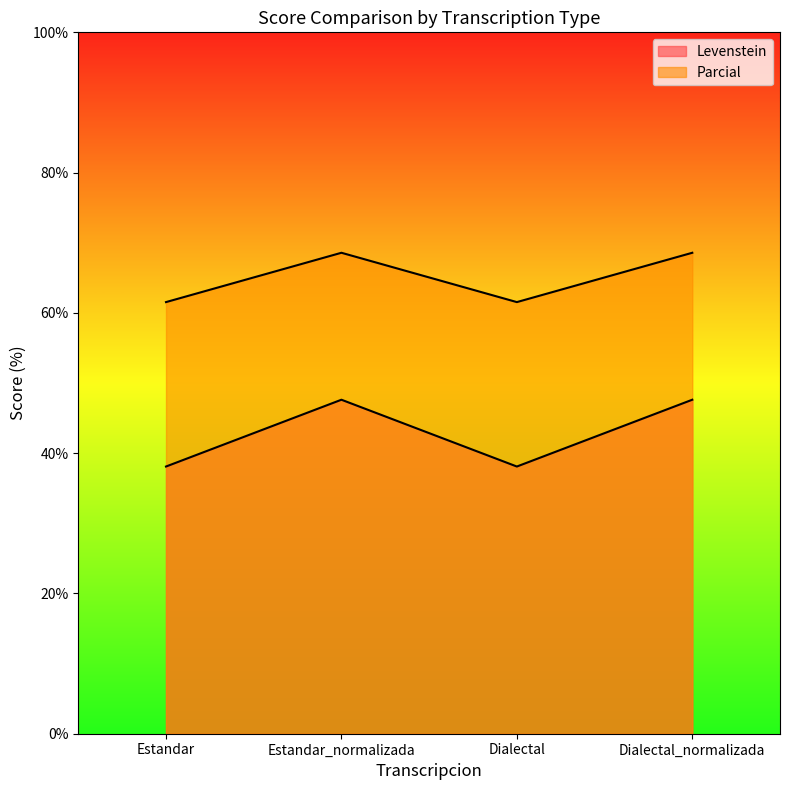

Reading left to right, what are all the values shown in this chart?

Levenstein: Estandar=61.5	Estandar_normalizada=68.6	Dialectal=61.5	Dialectal_normalizada=68.6
Parcial: Estandar=38.1	Estandar_normalizada=47.6	Dialectal=38.1	Dialectal_normalizada=47.6